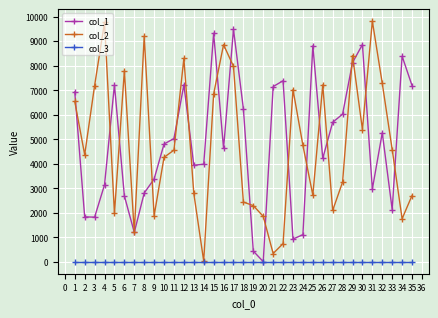

Where does the col_2 series first go above 4552?

1